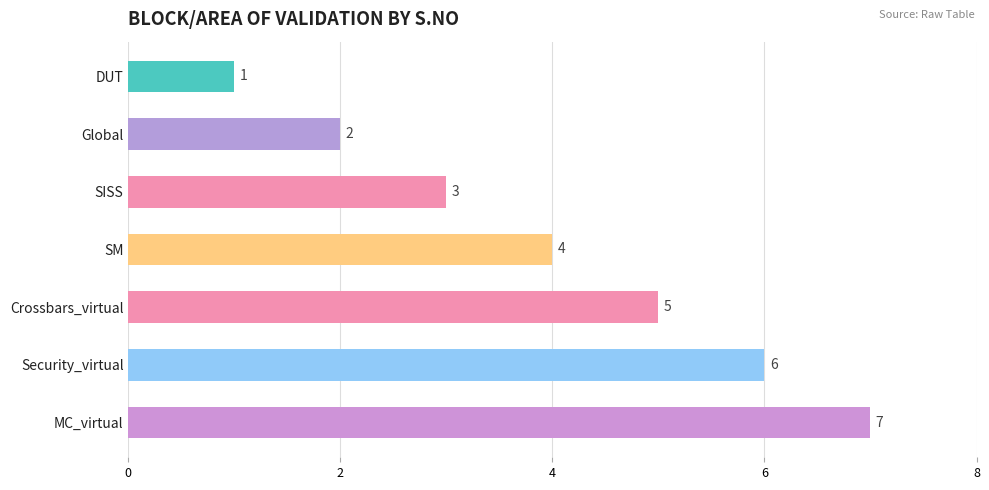

How many categories are shown in the chart?

7